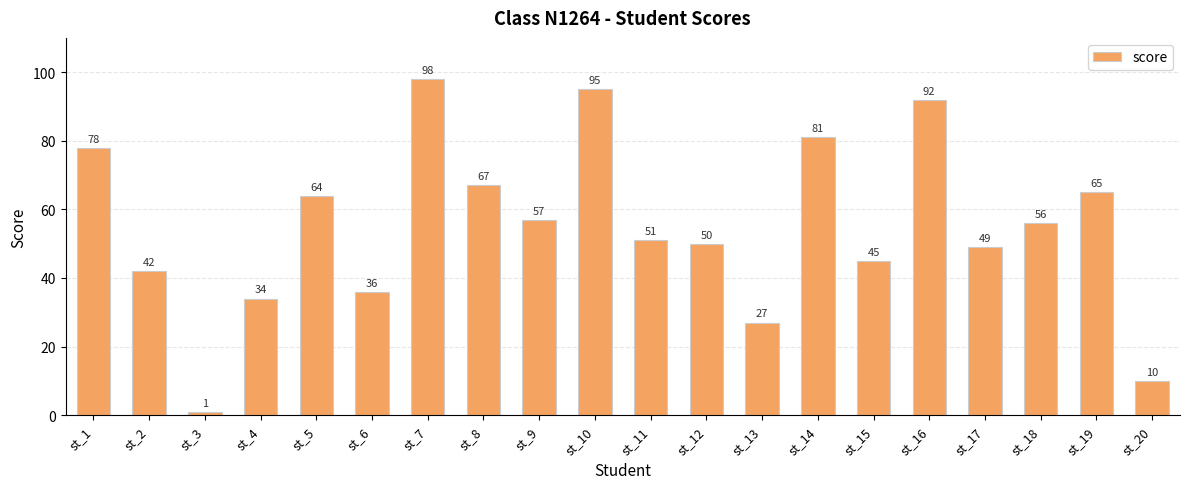

What is the average value?

55